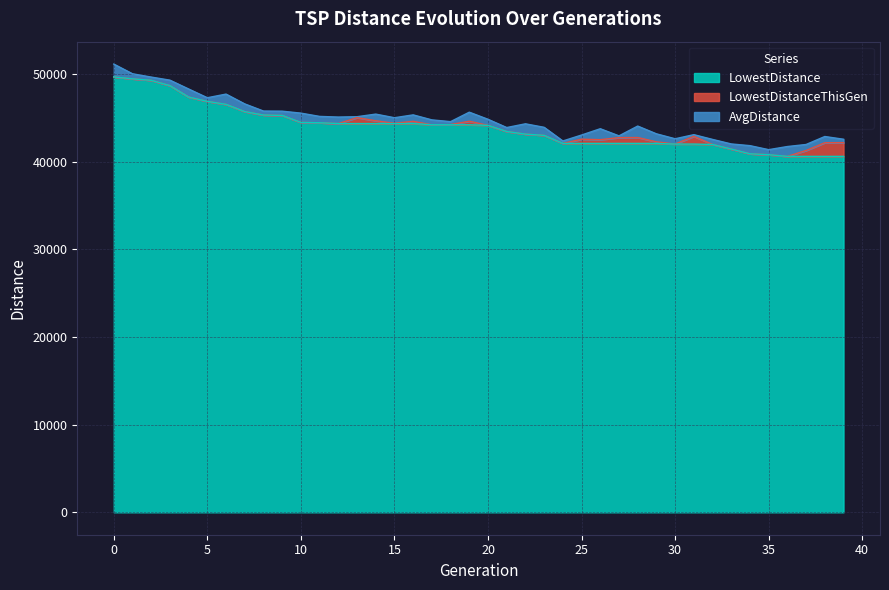

What is the highest value of the LowestDistance series?

49664.5